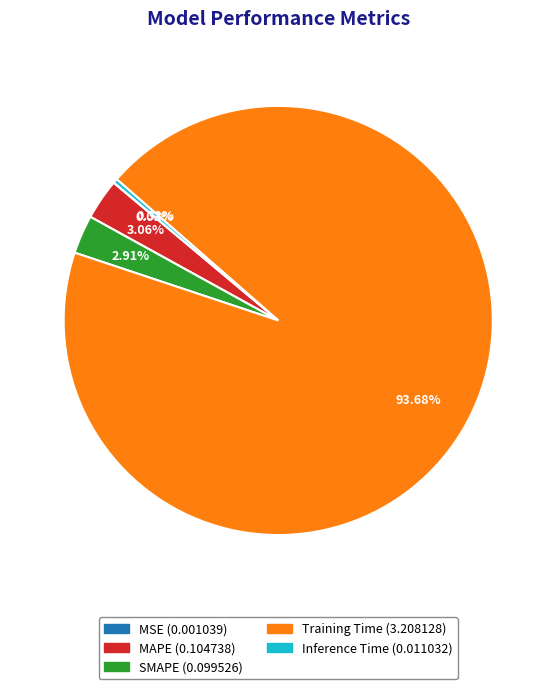

Does any single category account for the majority?

Yes